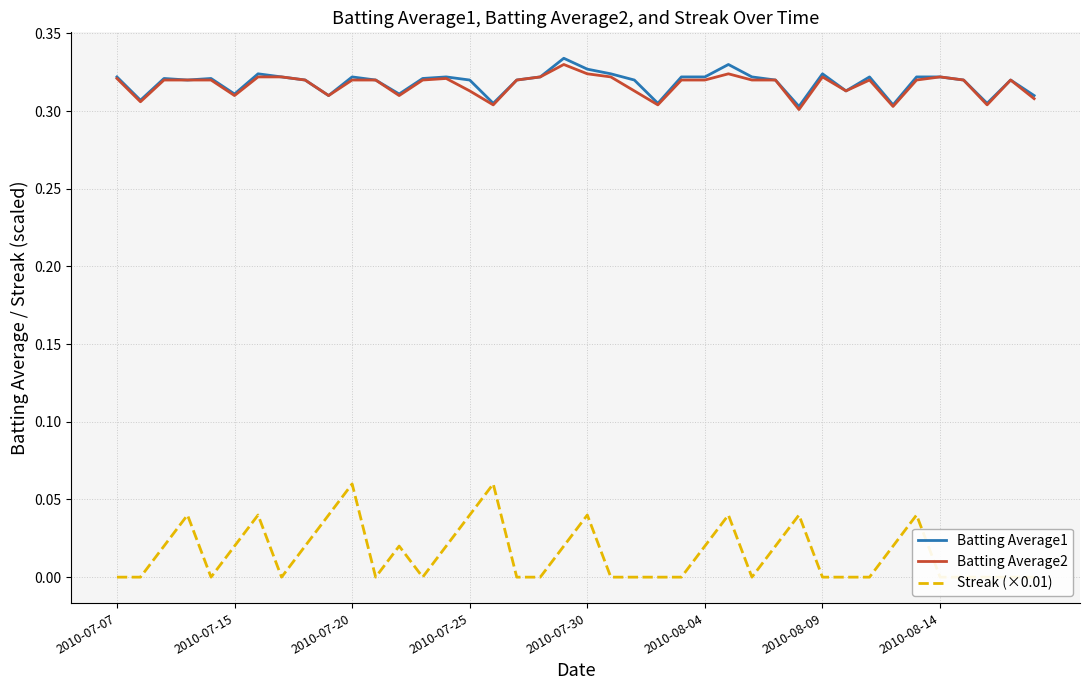

At which category does the chart reach its minimum across all series?

2010-07-07